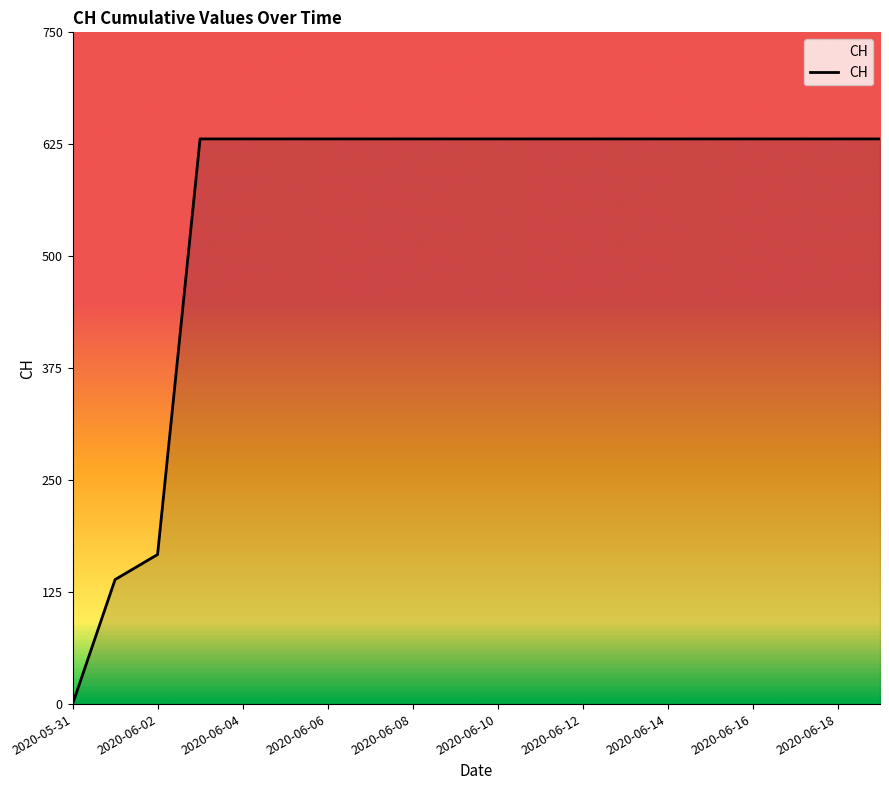

What is the difference between the maximum and minimum values?

631